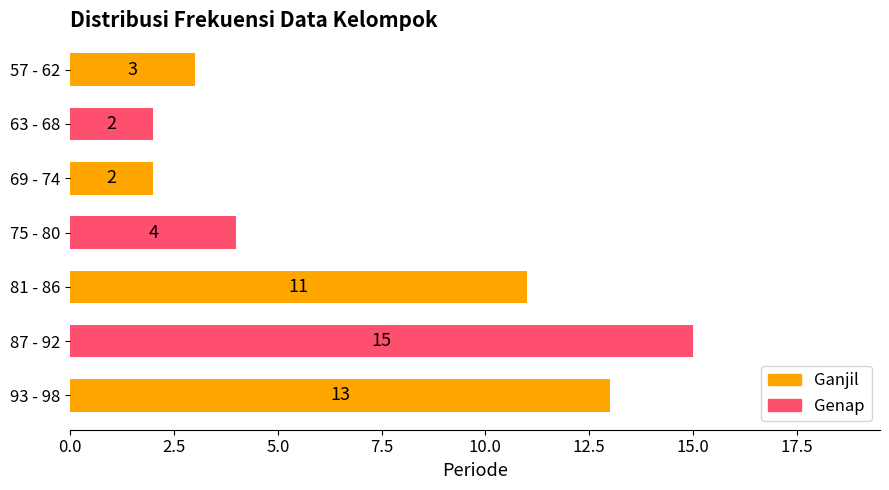

The value at 87 - 92 is 15. True or false?

True